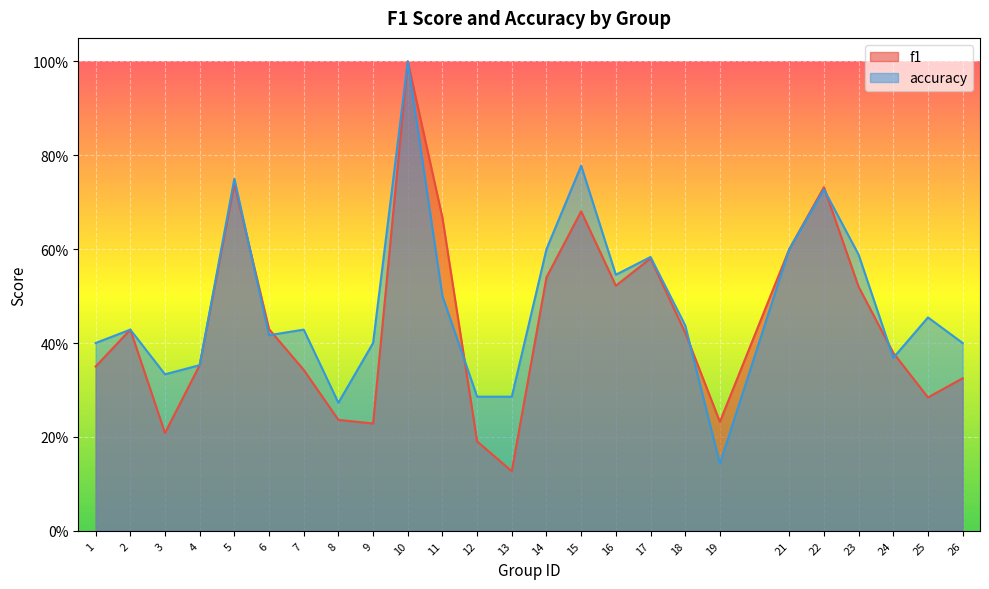

How many categories are shown in the chart?

25